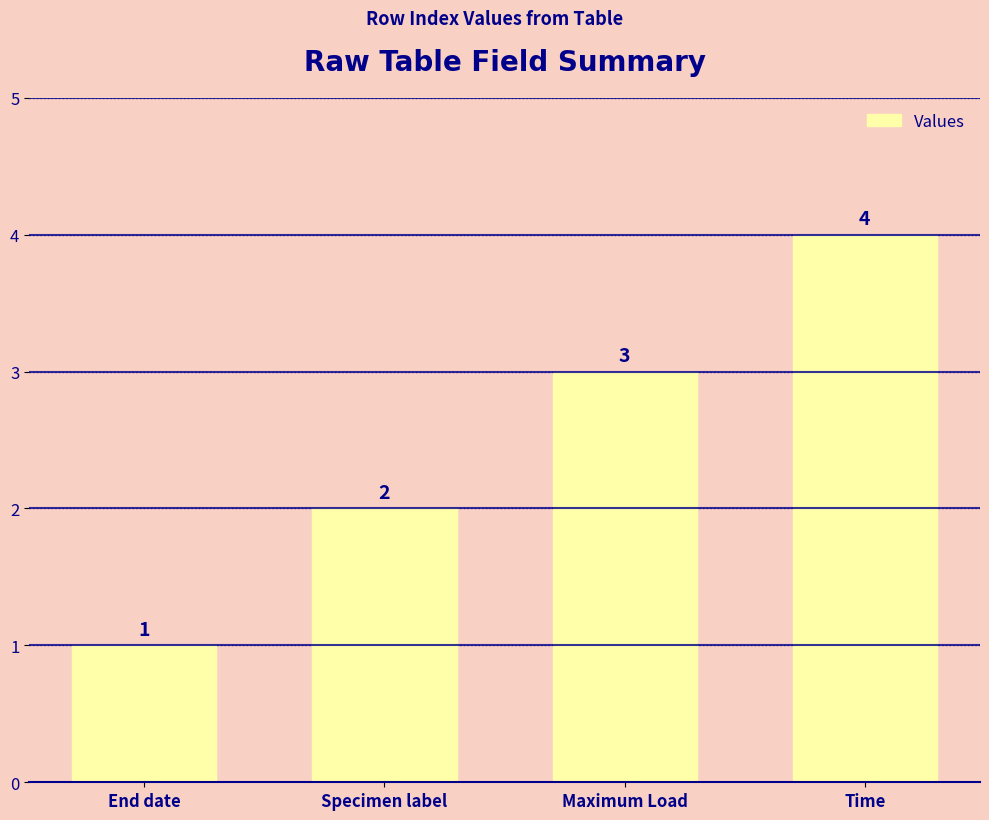

What is the value of the 3rd bar from the left?

3